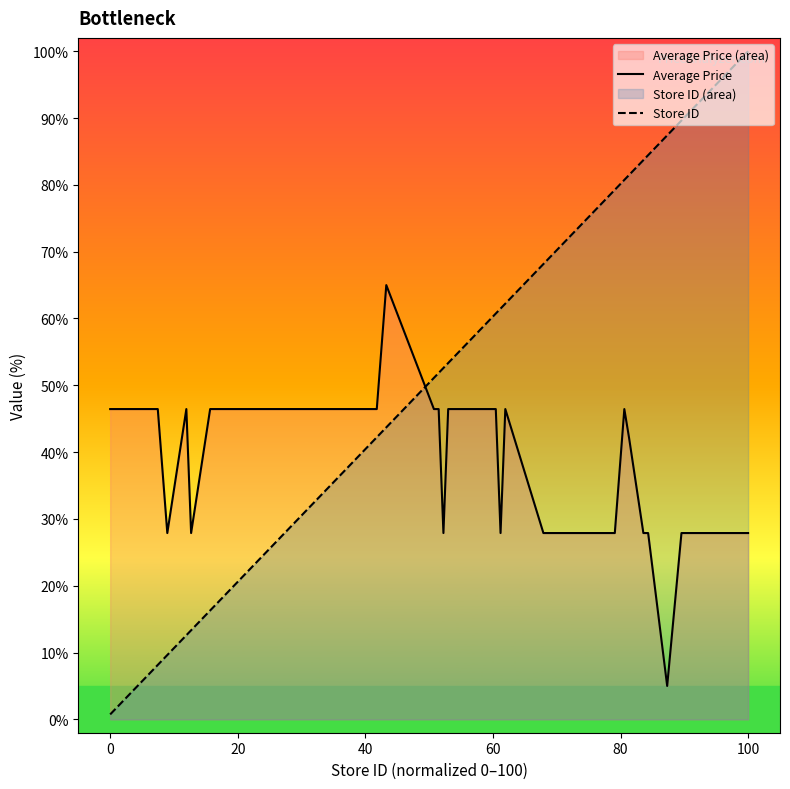

How many intersections are there between Store ID and Average Price?

1